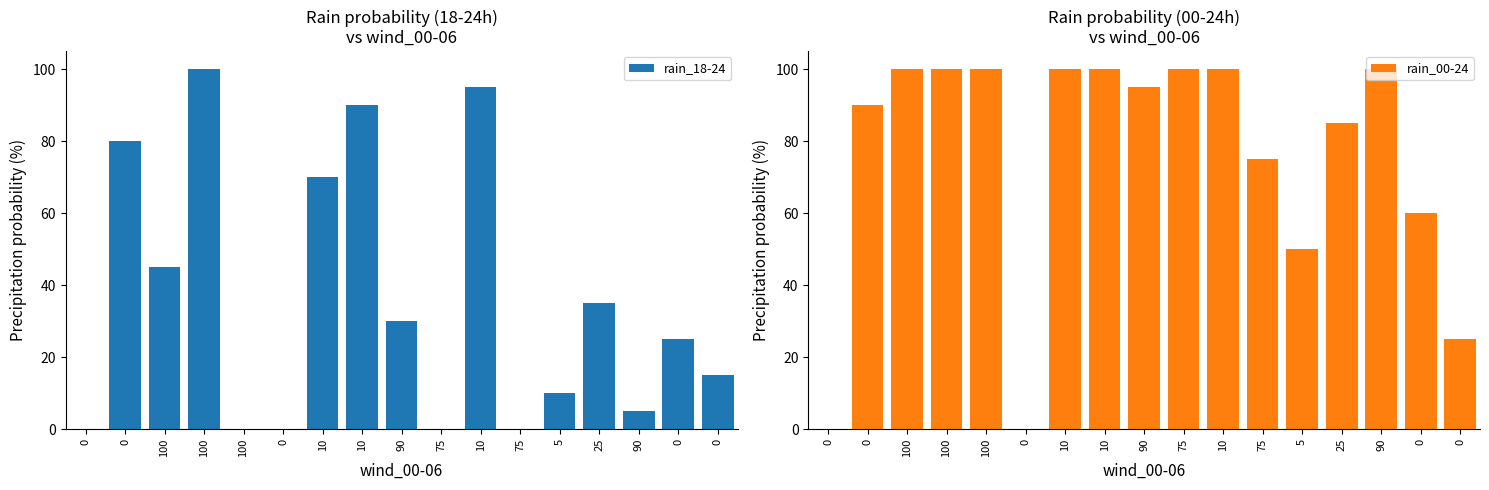

Count the number of data series in this chart.

2